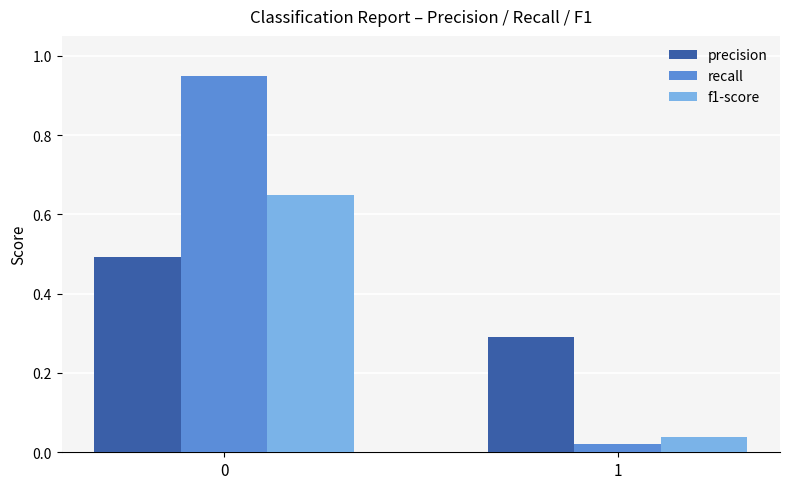

Rank the series by their maximum value, from lowest to highest.

precision, f1-score, recall